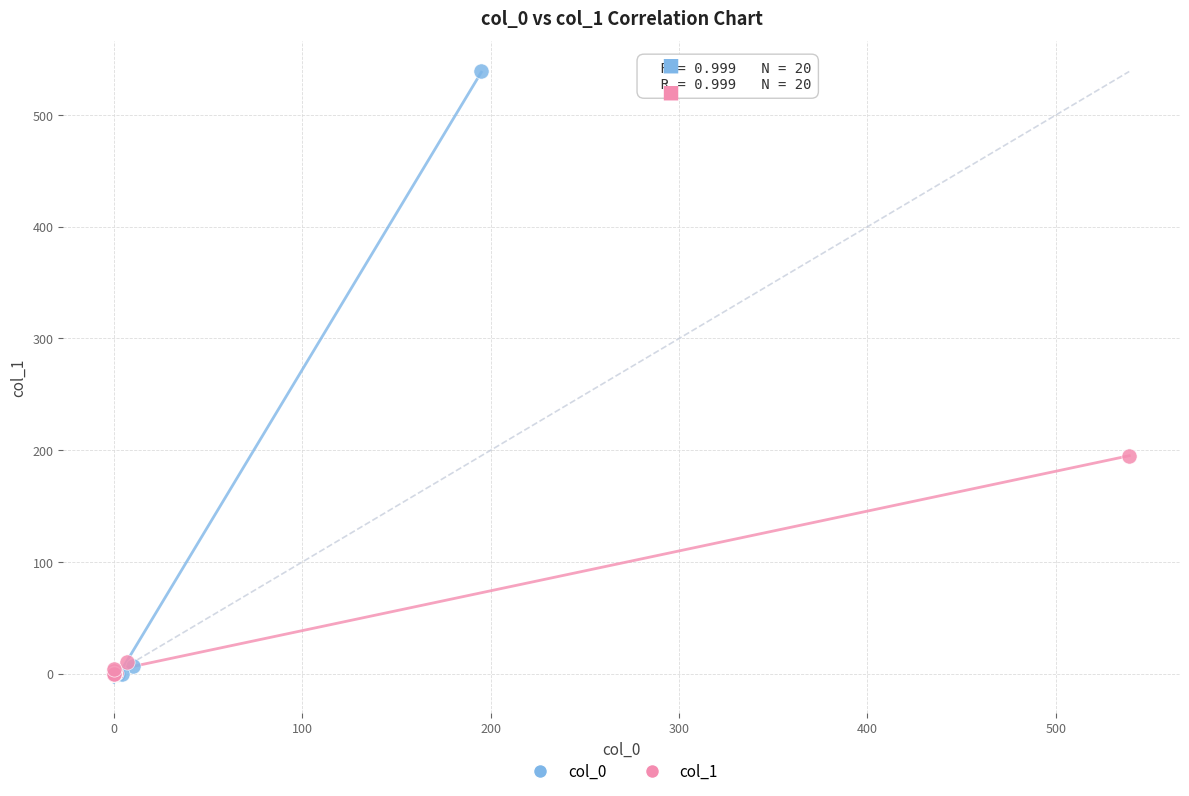

Which series has the largest Y range (max minus min)?

col_0